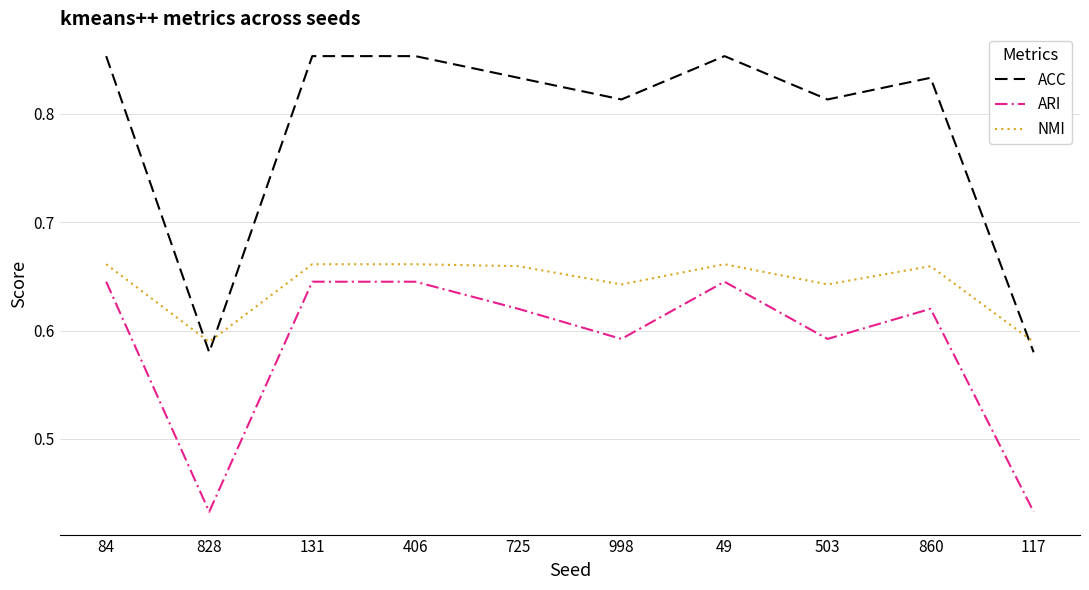

List the series in order of their overall mean, highest first.

ACC, NMI, ARI